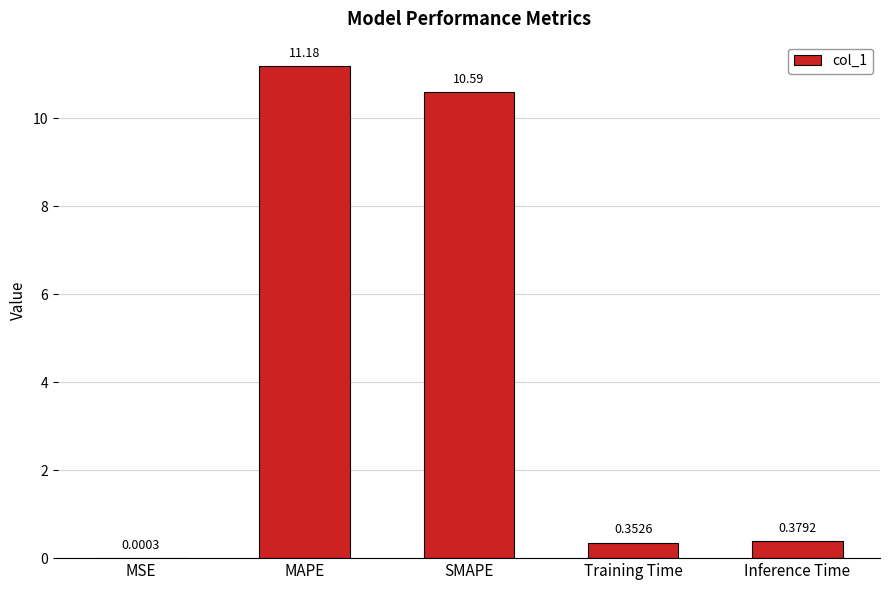

What is the maximum value shown in the chart?

11.2